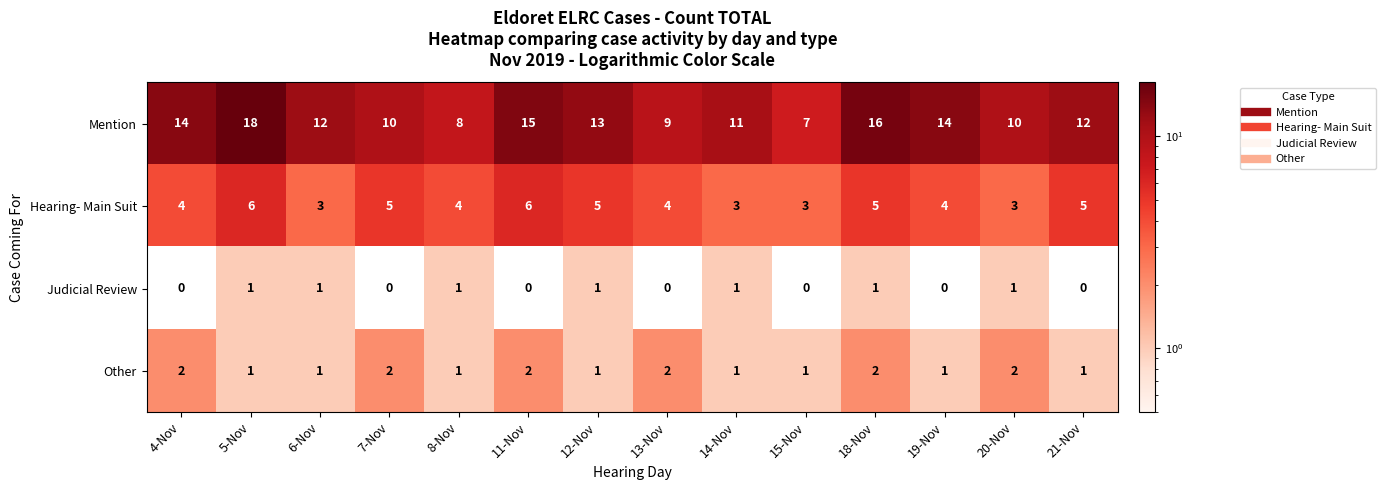

Is it true that Mention equals 4 at 8-Nov?

False